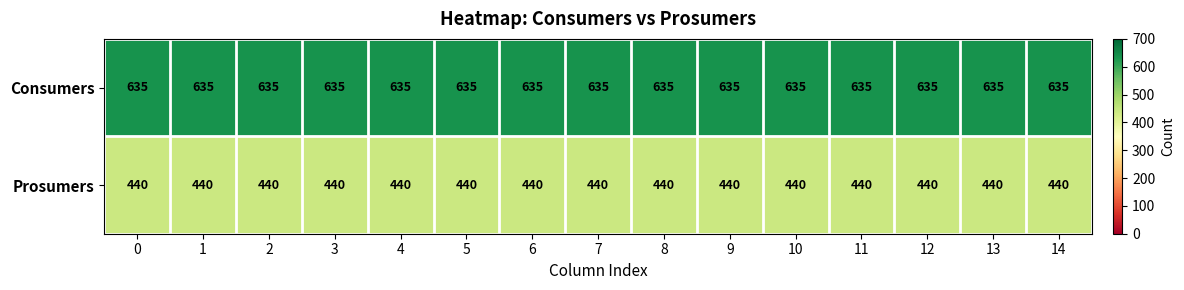

True or false: Prosumers has a value of 440 at 7.

True